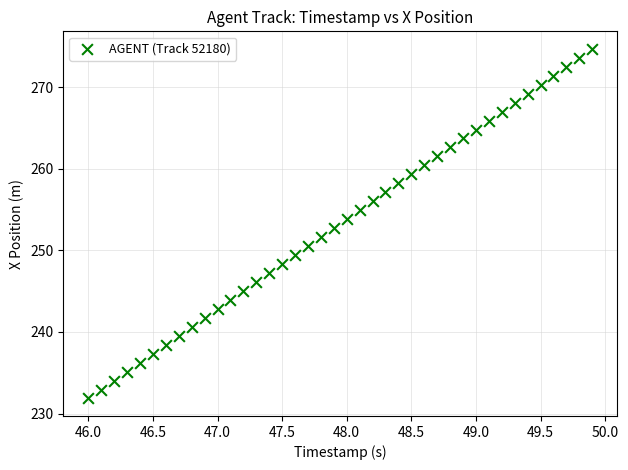

What is the range of X values (max minus min)?

3.9